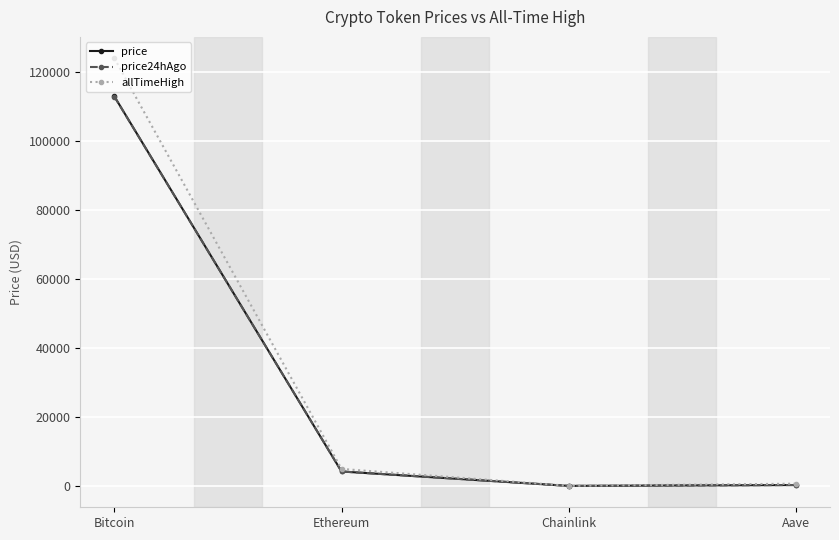

What is the label of the 2nd point from the left?

Ethereum